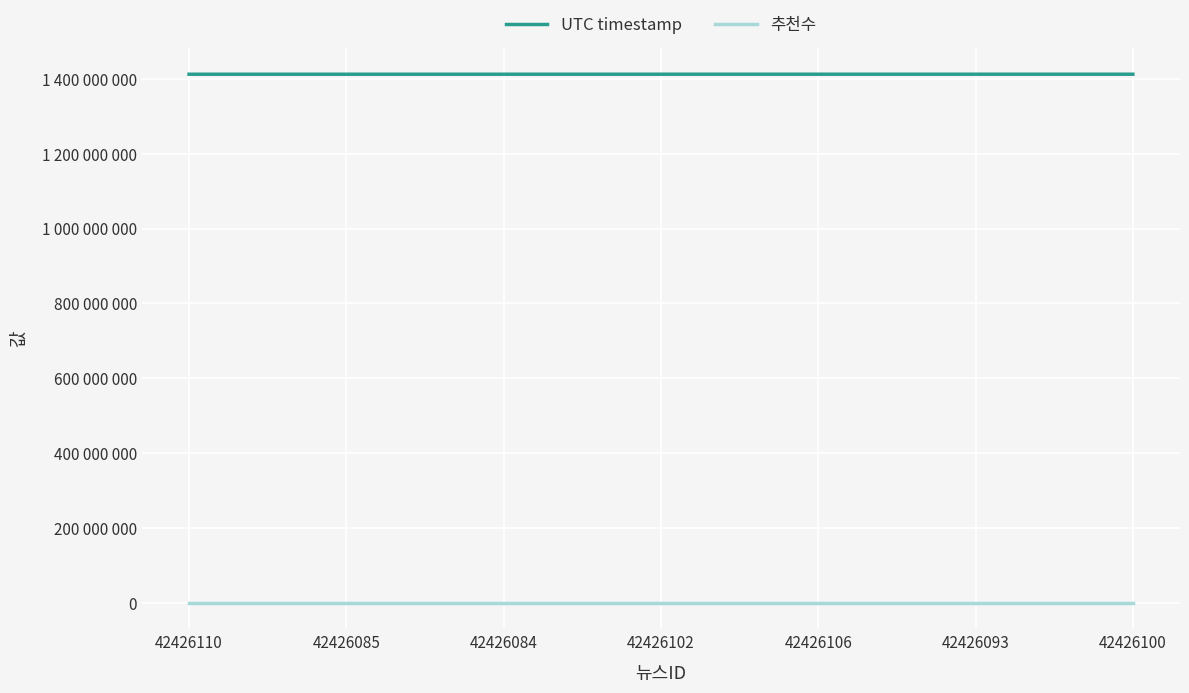

What are all the series names shown in the legend?

UTC timestamp, 추천수